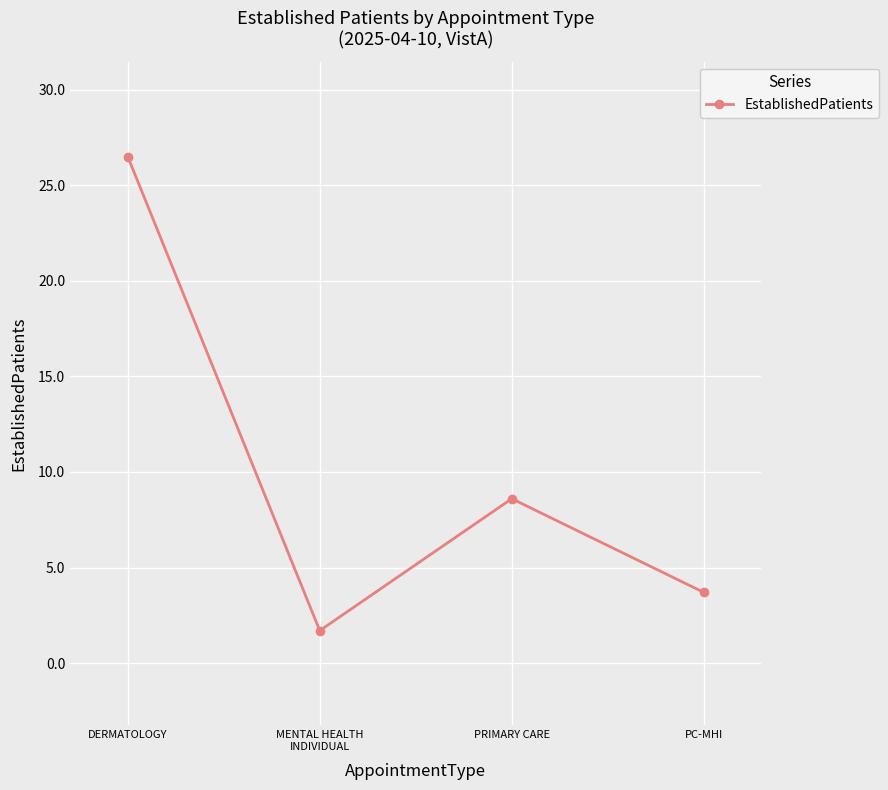

What is the ratio of the value at MENTAL HEALTH
INDIVIDUAL to the value at DERMATOLOGY?

0.1